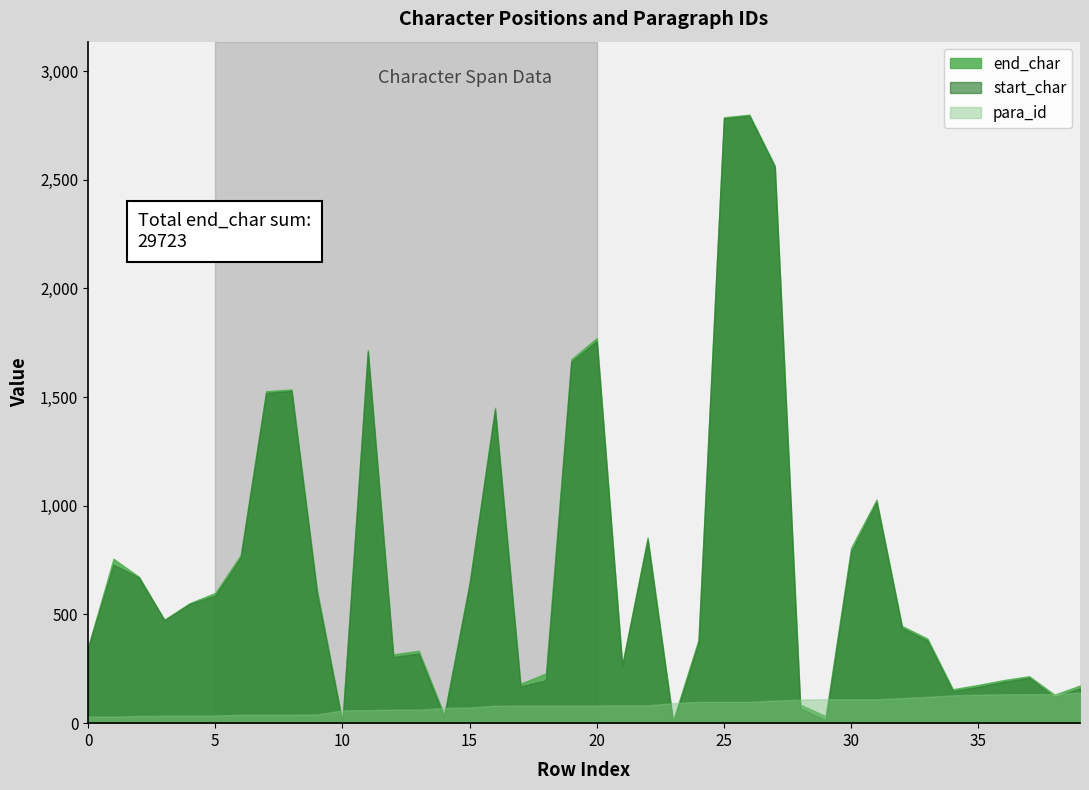

List the labels in order of para_id value, smallest first.

0, 1, 2, 3, 4, 5, 6, 7, 8, 9, 10, 11, 12, 13, 14, 15, 16, 17, 18, 19, 20, 21, 22, 23, 24, 25, 26, 27, 28, 29, 30, 31, 32, 33, 34, 35, 36, 37, 38, 39